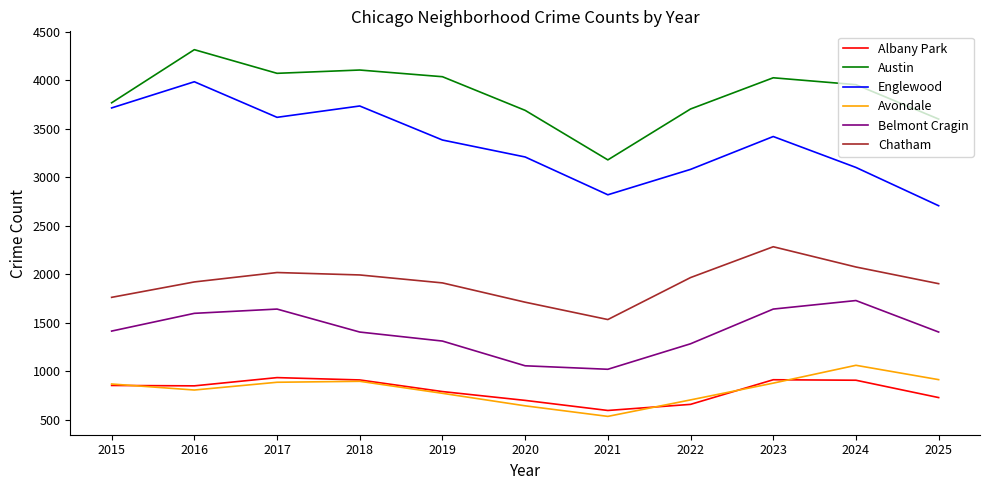

Is it true that Austin equals 2563 at 2024?

False